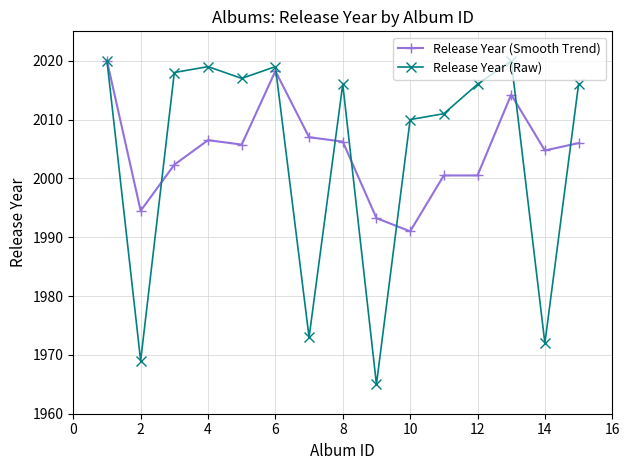

Which series has the largest range (max minus min)?

Release Year (Raw)